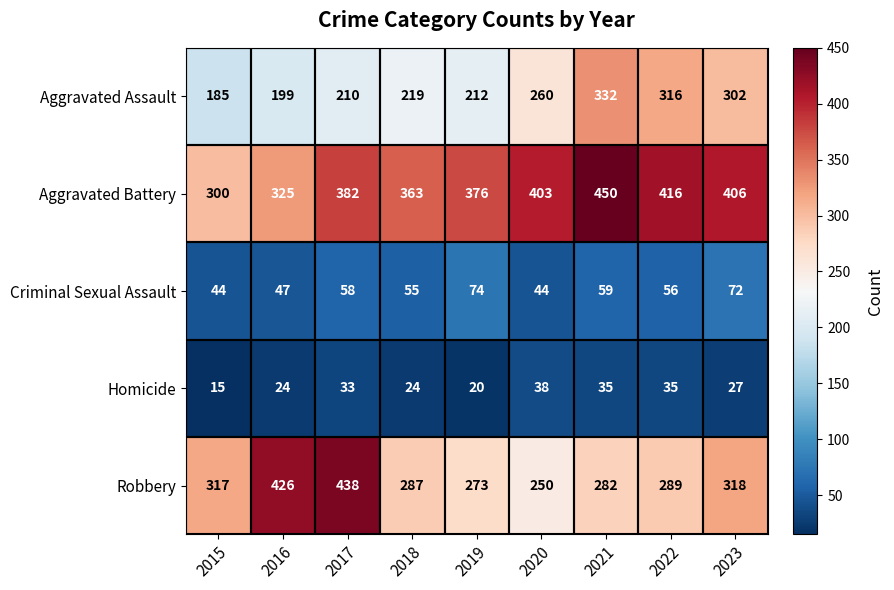

Rank the series at 2015 from lowest to highest value.

Homicide, Criminal Sexual Assault, Aggravated Assault, Aggravated Battery, Robbery